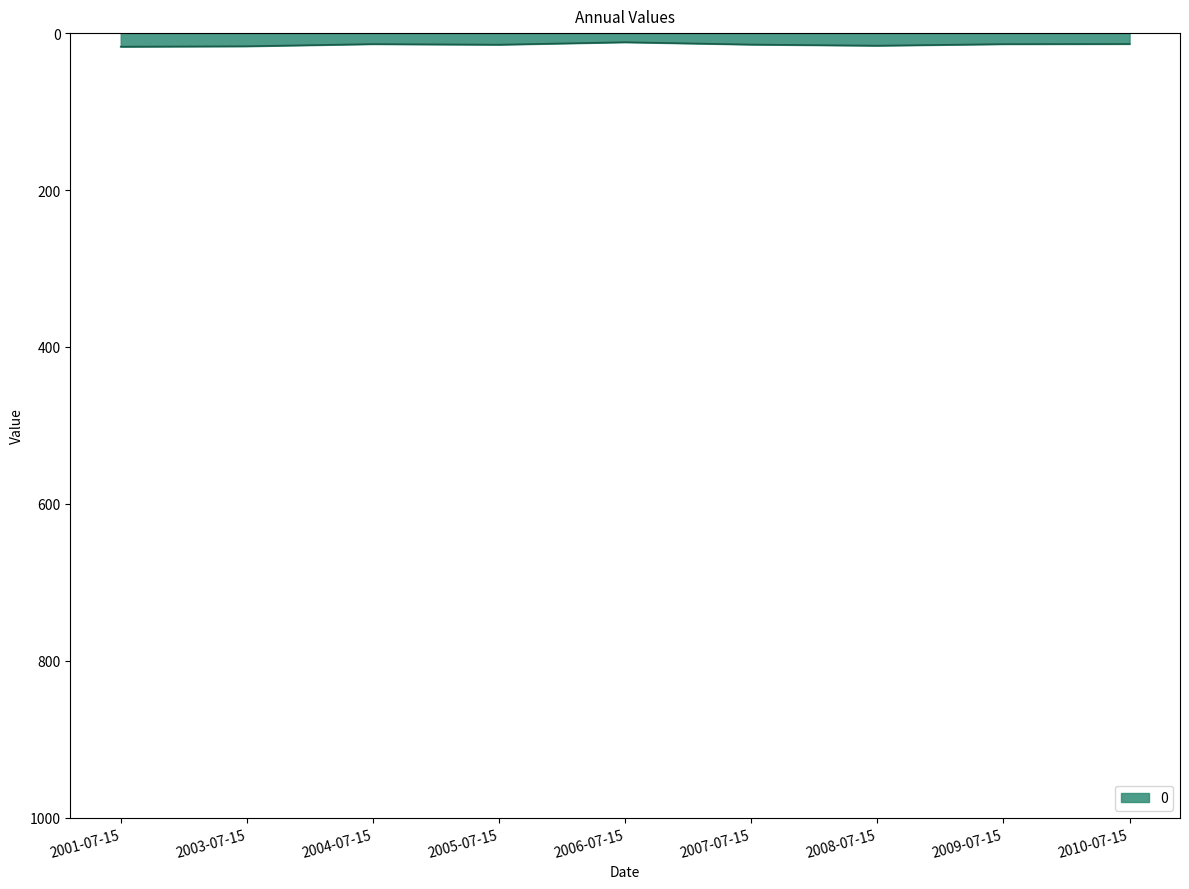

List the labels in order of value, smallest first.

2006-07-15, 2010-07-15, 2004-07-15, 2009-07-15, 2007-07-15, 2005-07-15, 2008-07-15, 2003-07-15, 2001-07-15